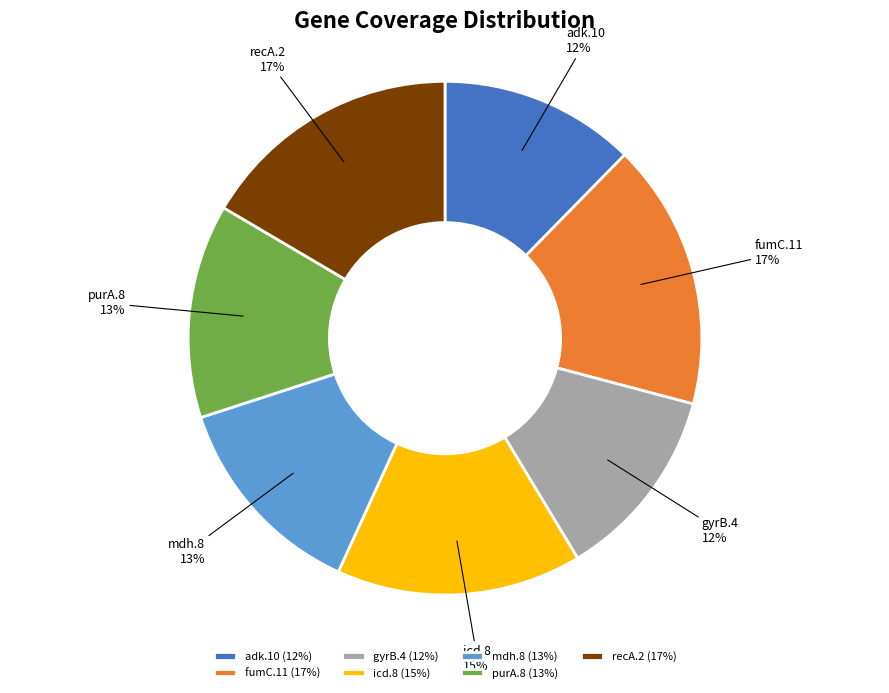

How many slices are in this pie chart?

7